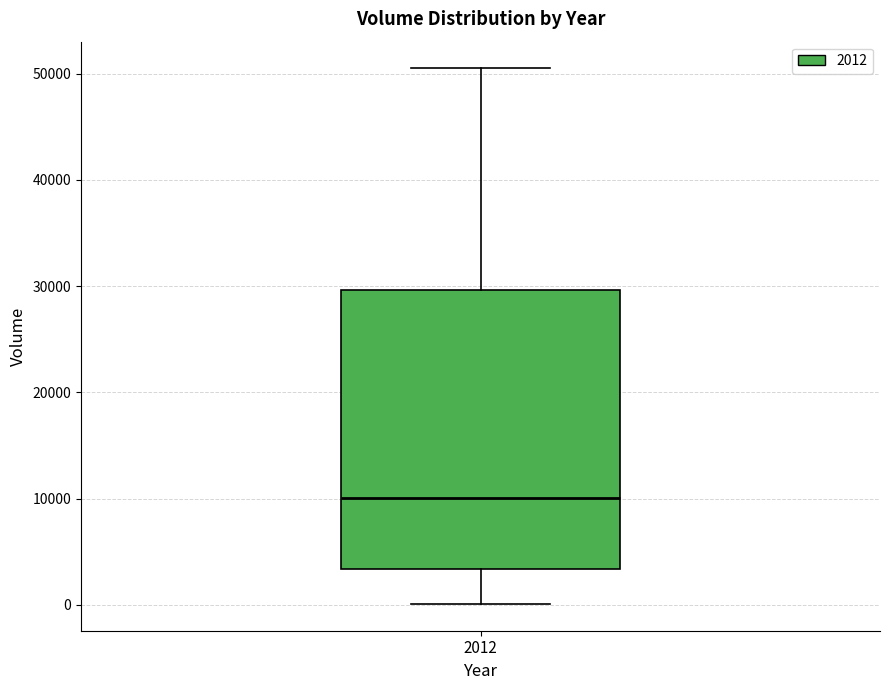

Transcribe this box plot: give where the median line is, the range the box spans, and where the two whiskers end, as read against the y-axis. The values are not printed on the chart, so give them approximately, as read against the axis.

median 10000, box 3000 to 30000, whiskers 0 to 50000